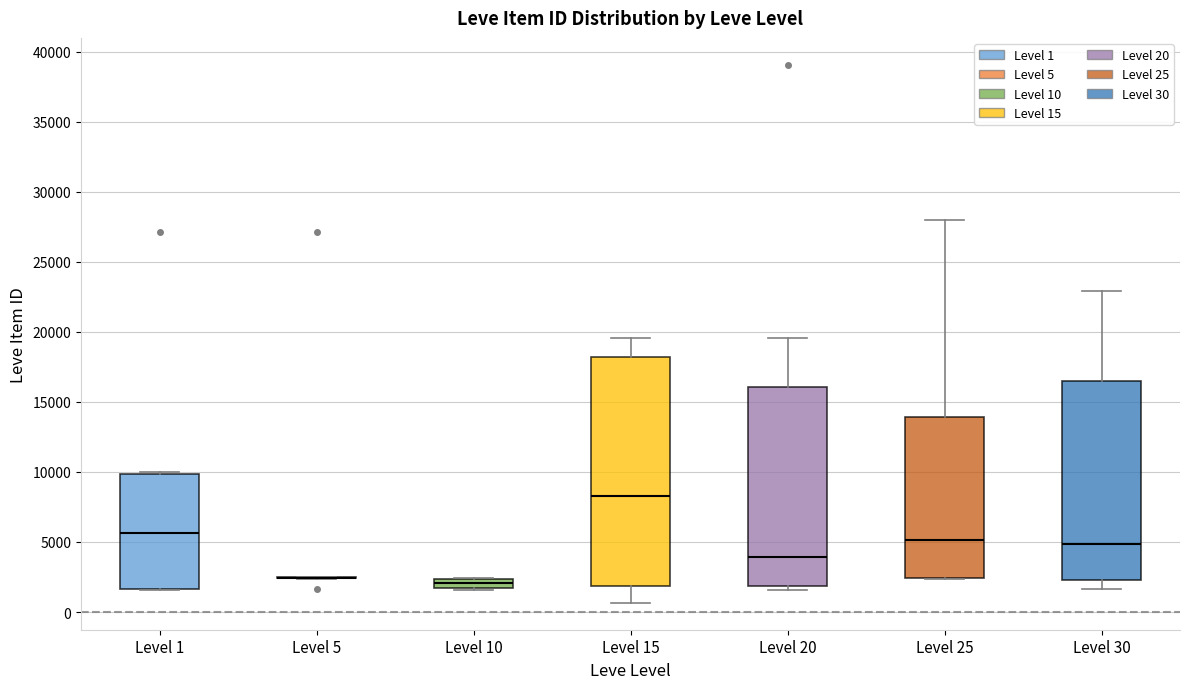

Where is the lower edge of the box for Level 1 on the y-axis? The values are not printed on the chart, so give them approximately, as read against the axis.

1500